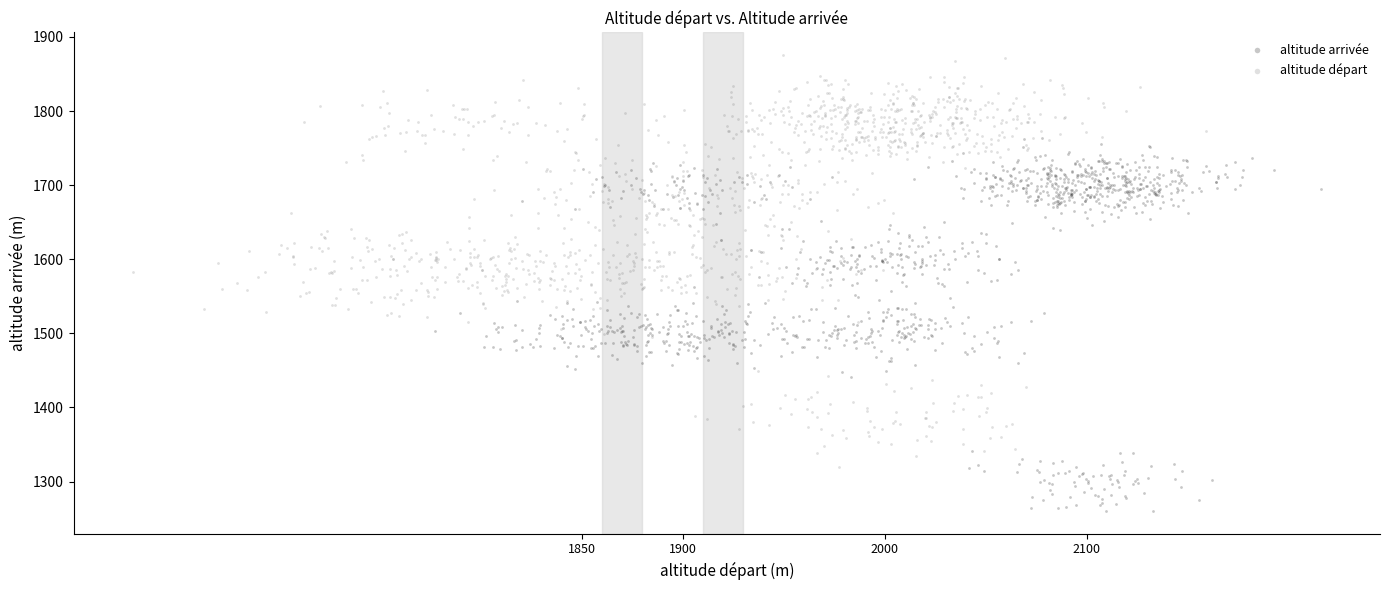

Which series has the largest Y range (max minus min)?

altitude départ